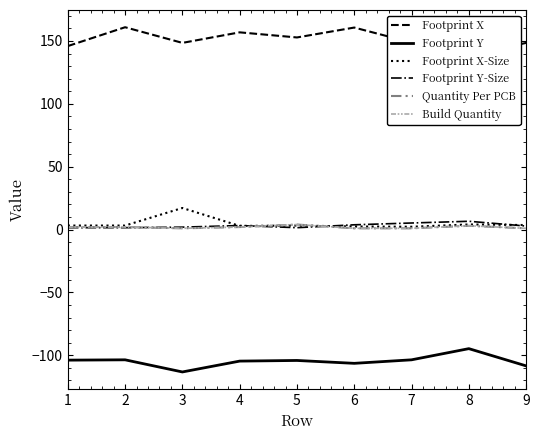

What are all the series names shown in the legend?

Footprint X, Footprint Y, Footprint X-Size, Footprint Y-Size, Quantity Per PCB, Build Quantity